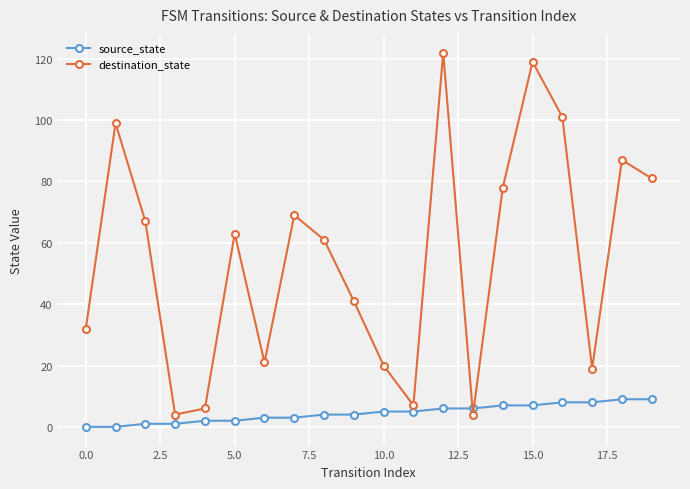

At how many categories does at least one series exceed 62?

10